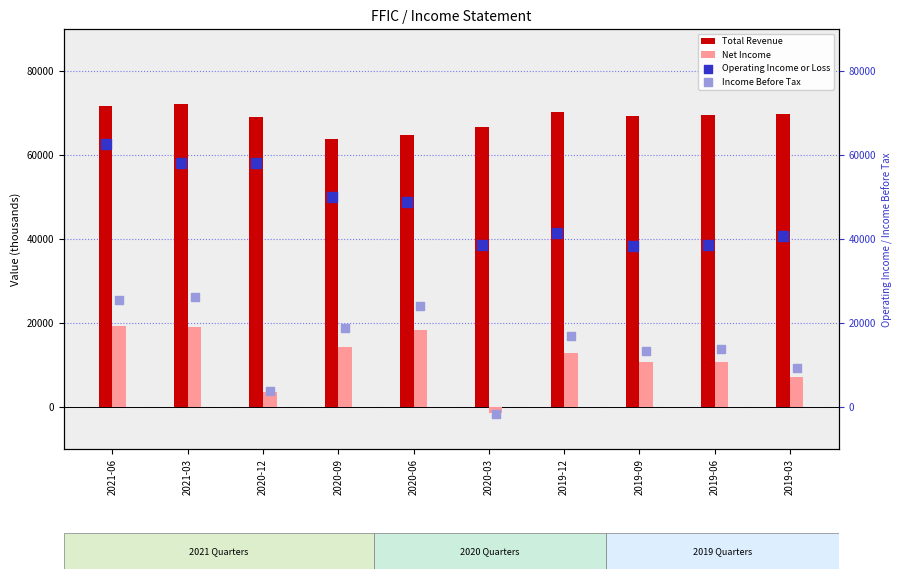

Which series has the widest spread of Y values?

Income Before Tax